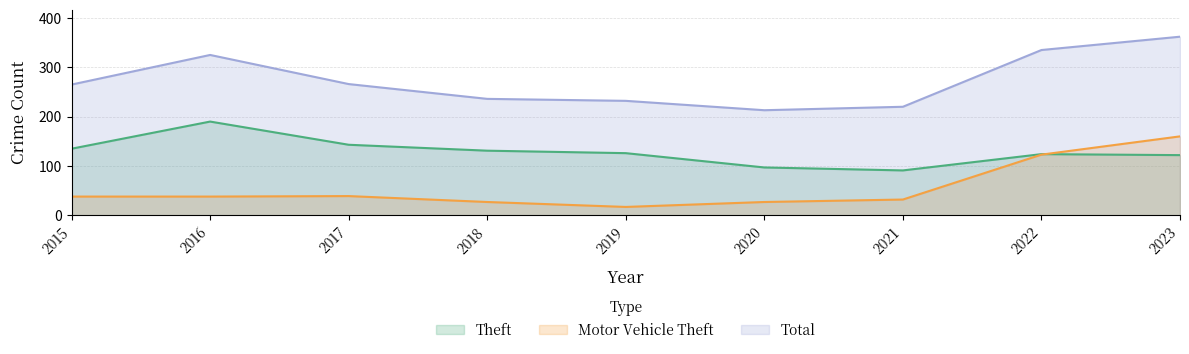

True or false: Theft has a value of 126 at 2019.

True